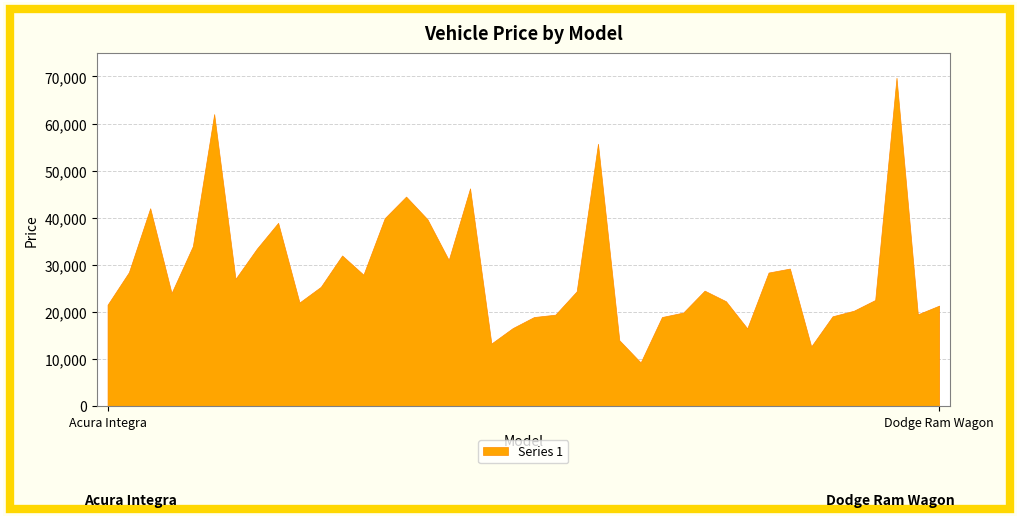

The chart shows a value of 21500 at Acura Integra. True or false?

True